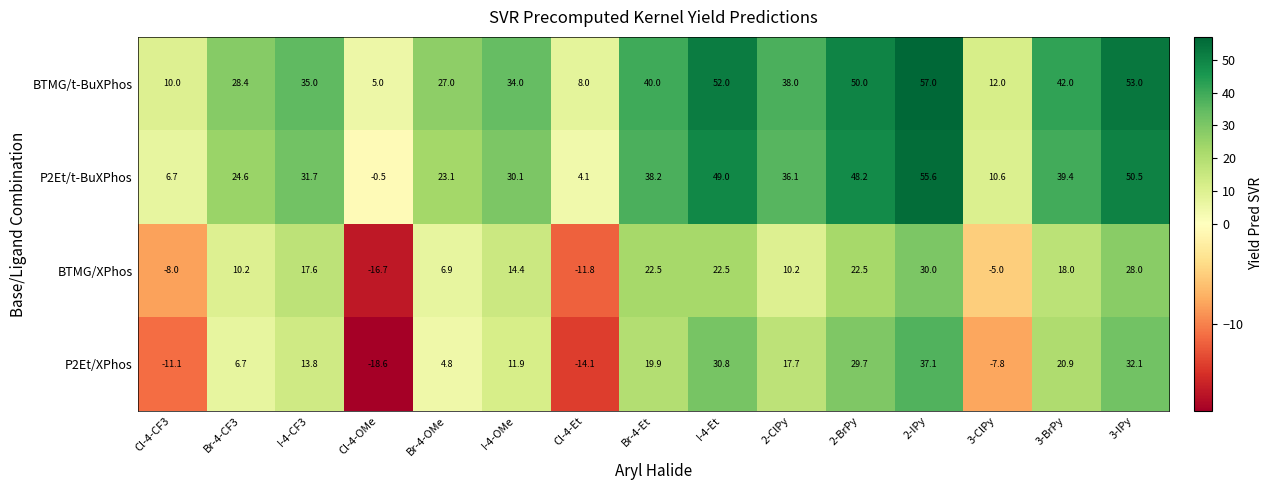

What is the total value across all series at 2-BrPy?

150.4